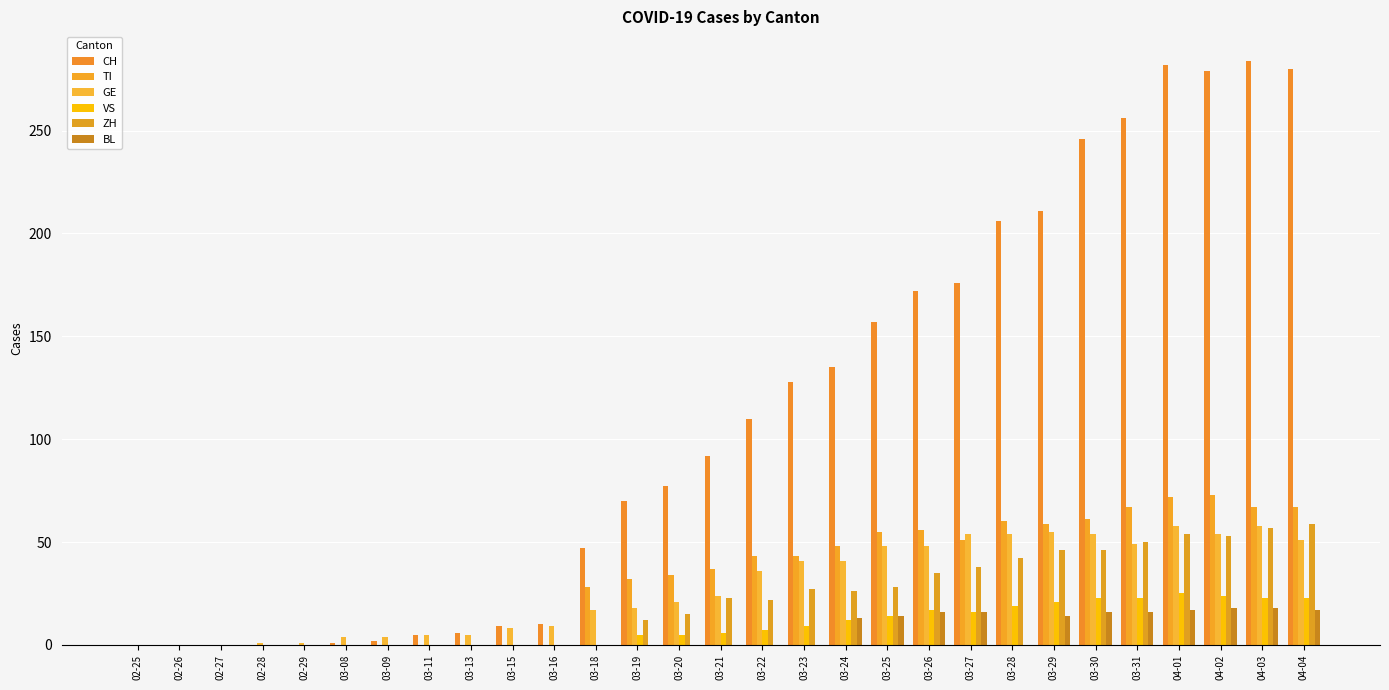

What is the greatest value displayed?

284